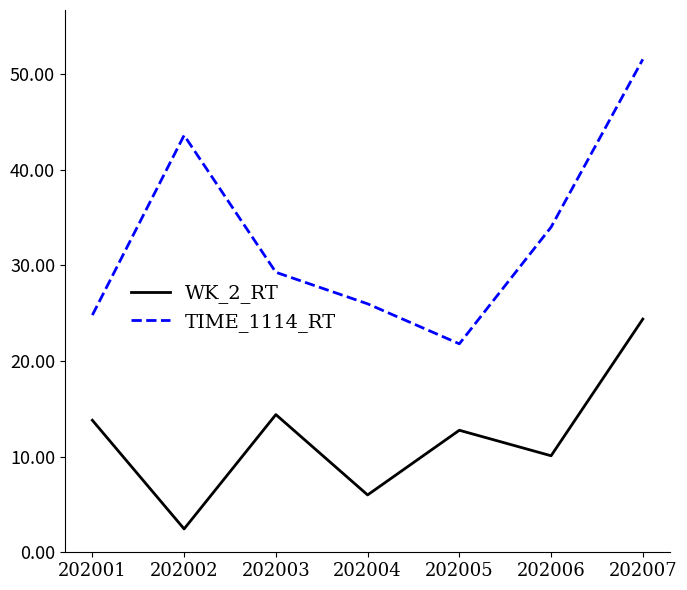

Which series has the largest total across all categories?

TIME_1114_RT